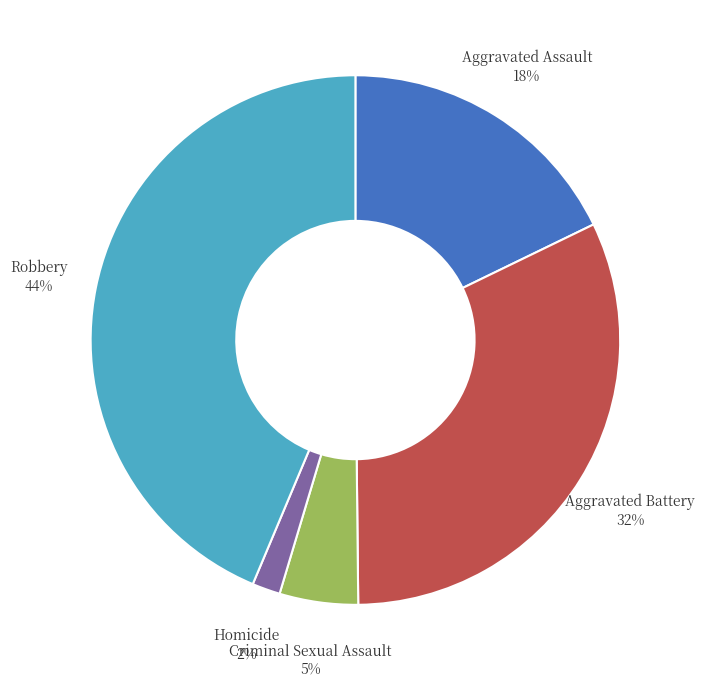

Does any single category account for the majority?

No